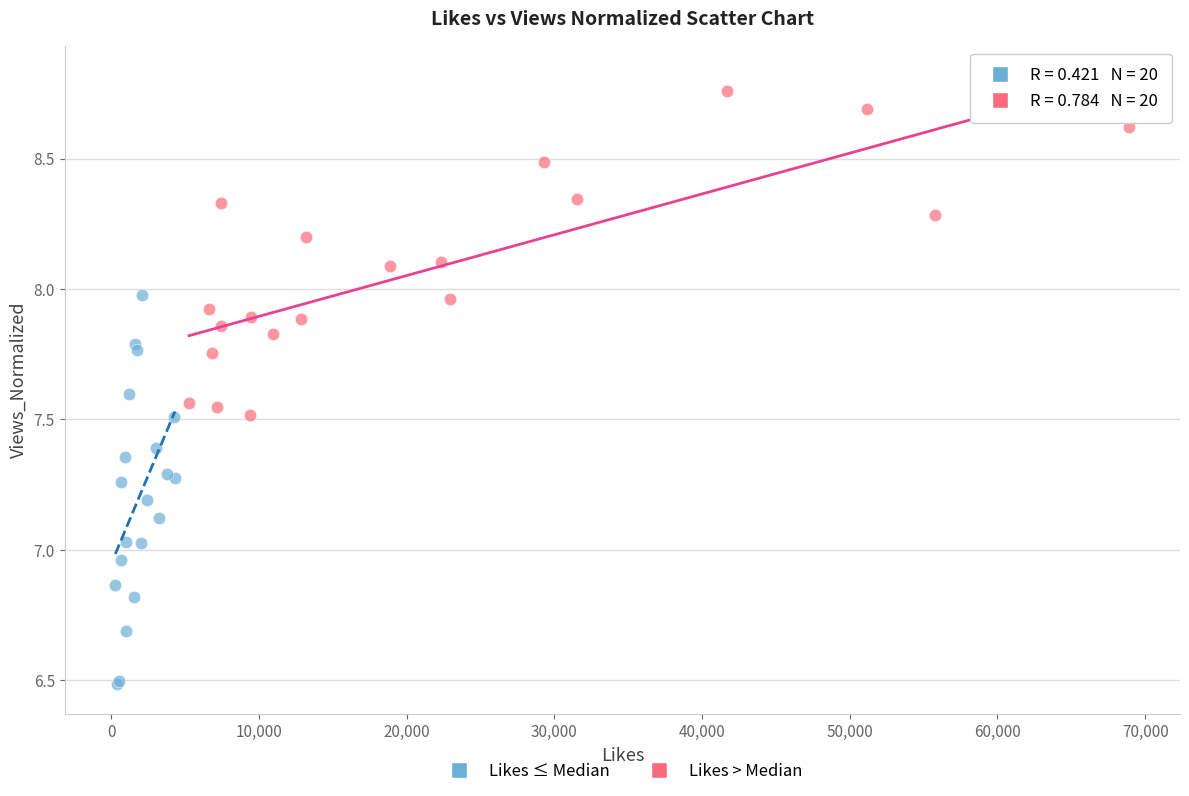

Which series reaches the maximum Y coordinate?

Likes > Median